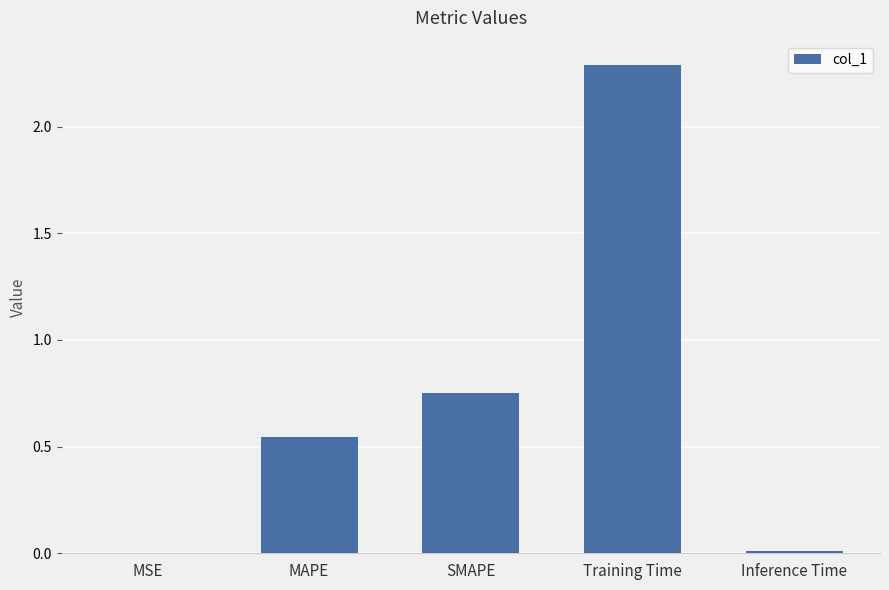

Between Training Time and Inference Time, which is larger?

Training Time